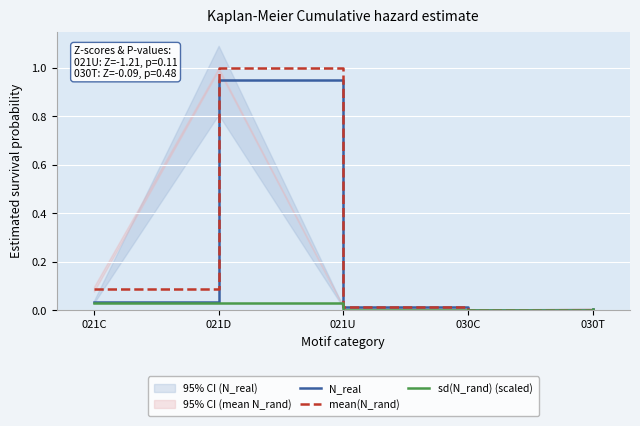

Which series ends up on top after the final intersection of mean(N_rand) and sd(N_rand) (scaled)?

mean(N_rand)